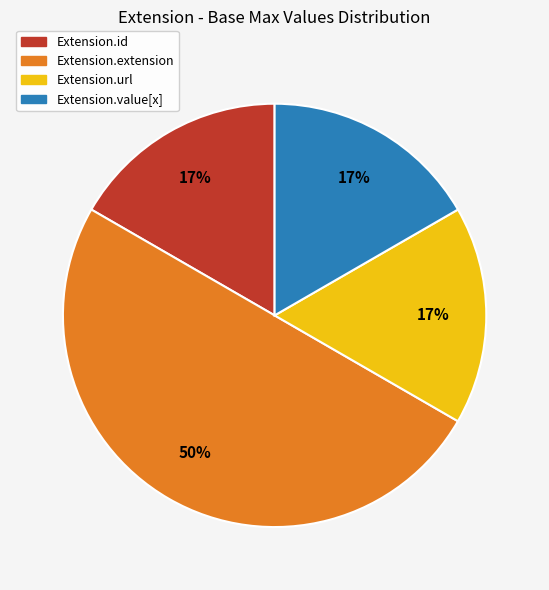

Which has a higher value, Extension.value[x] or Extension.extension?

Extension.extension